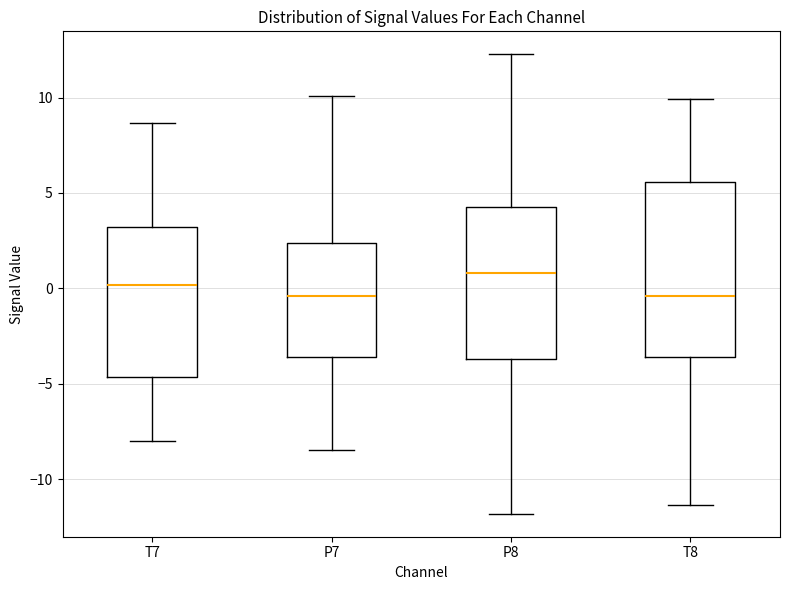

Where is the lower edge of the box for P8 on the y-axis? The values are not printed on the chart, so give them approximately, as read against the axis.

-3.5